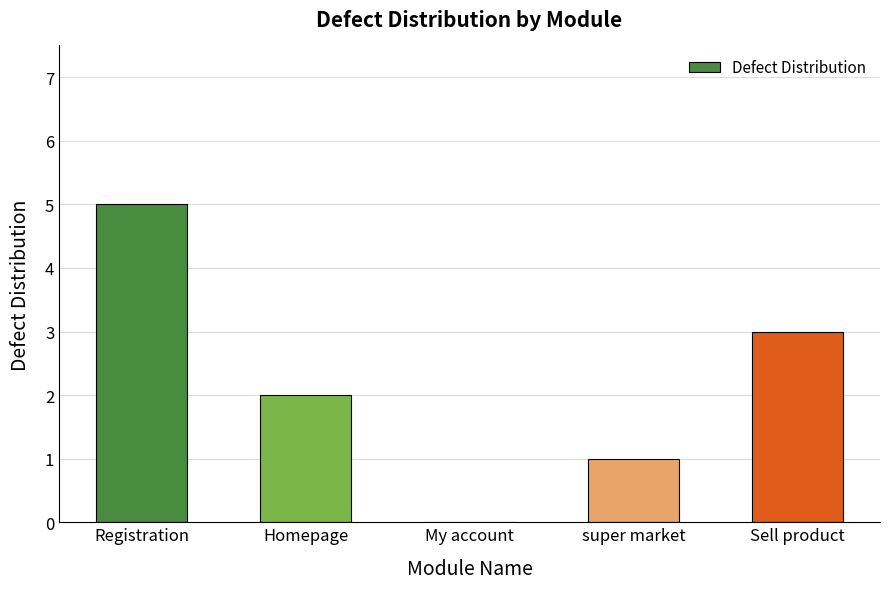

How many values are between 1 and 3?

3